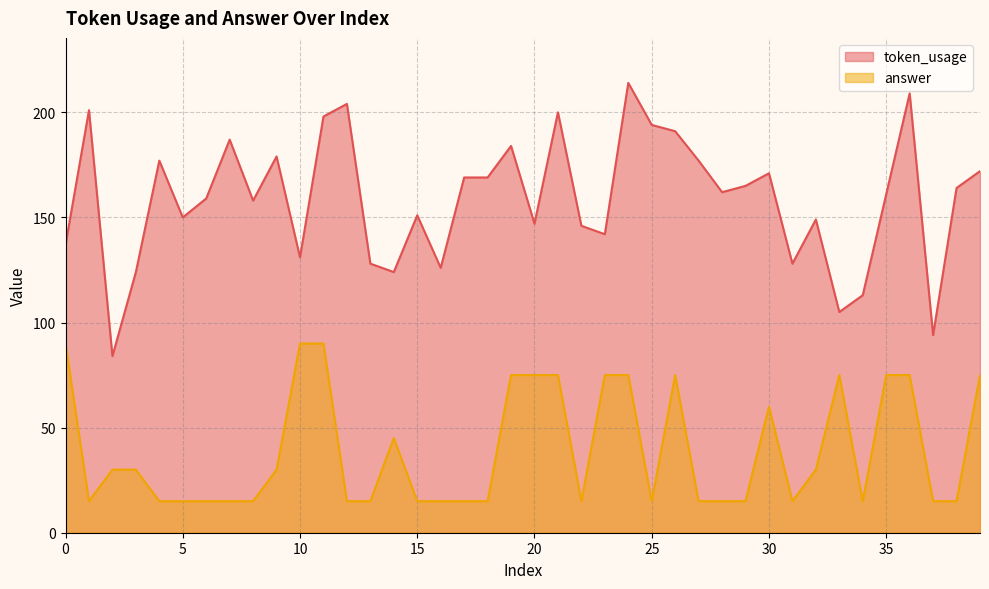

Between 13 and 10, which is larger?

10